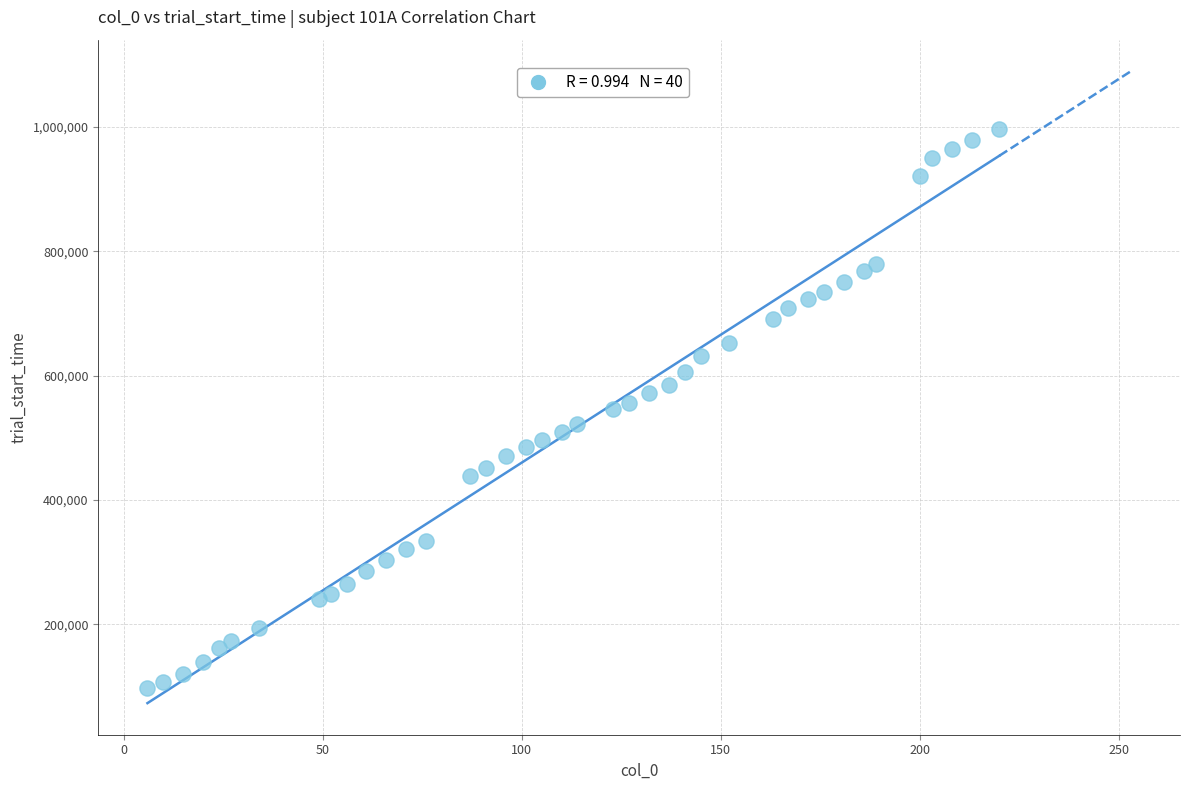

What is the range of X values (max minus min)?

214